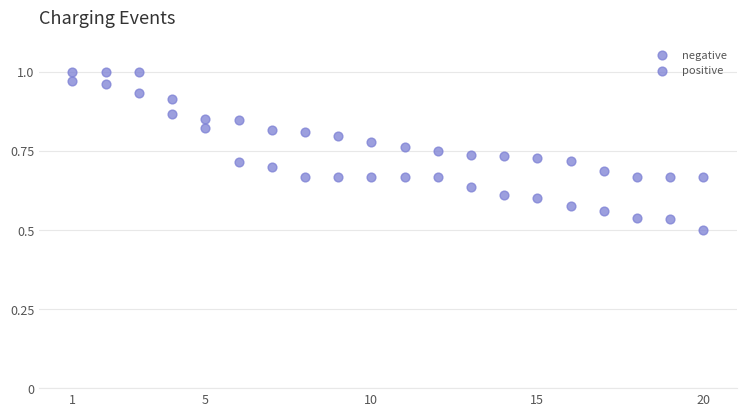

How many points are shown in the scatter plot?

40